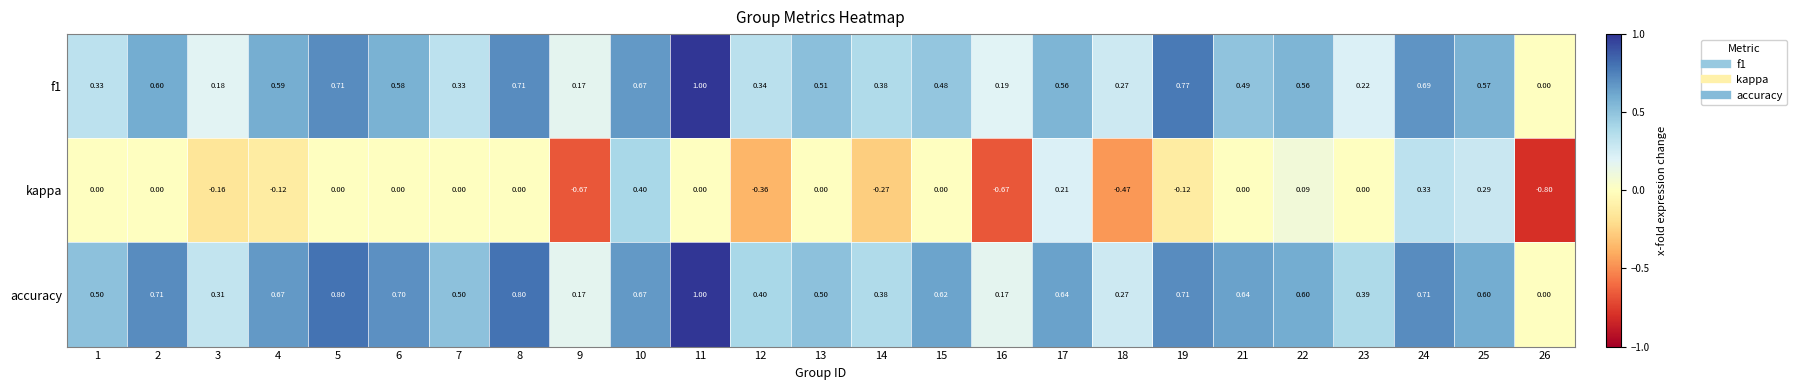

What is the spread (max minus min) of values at 3?

0.5